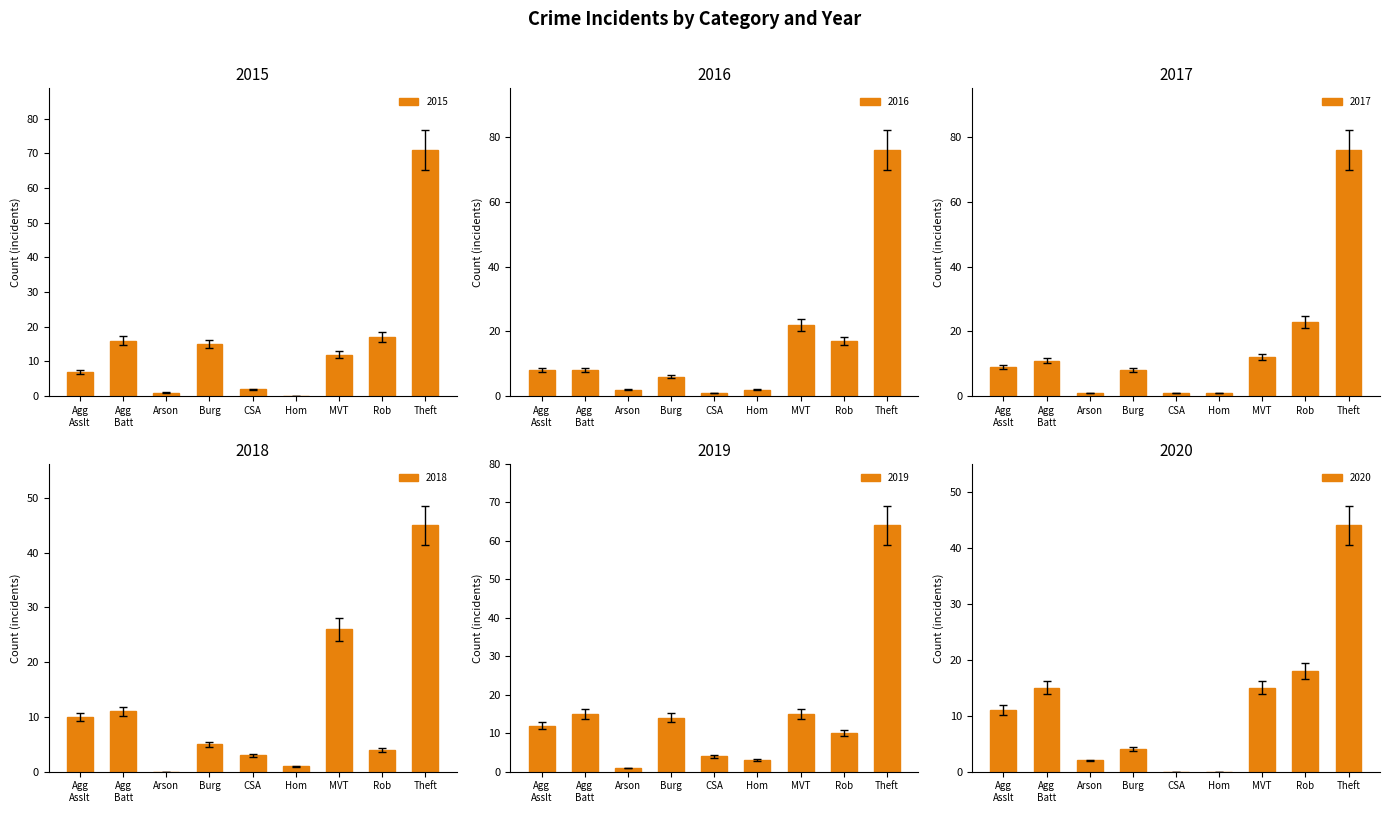

What is the sum of all 2015 values?

141